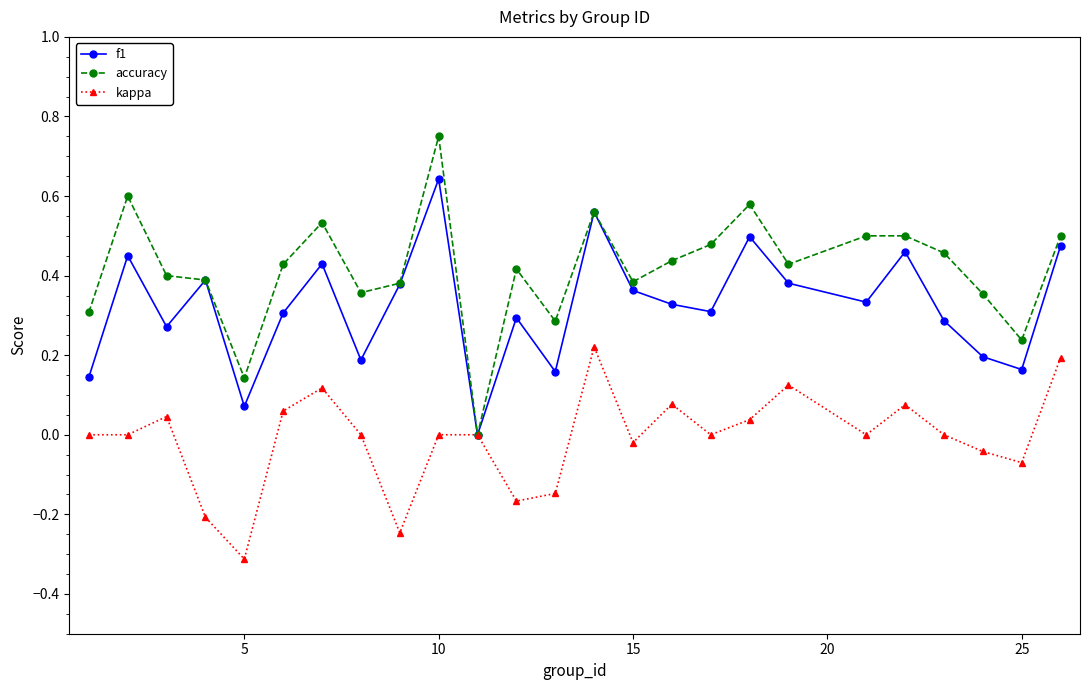

True or false: kappa has more than 2 points higher than both neighbors.

True